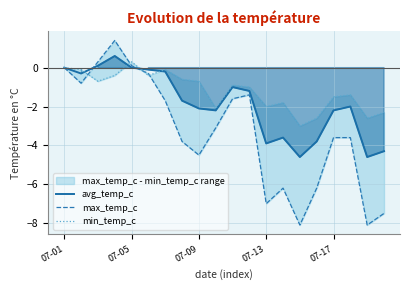

What is the difference between the maximum and minimum values in the max_temp_c series?

9.5